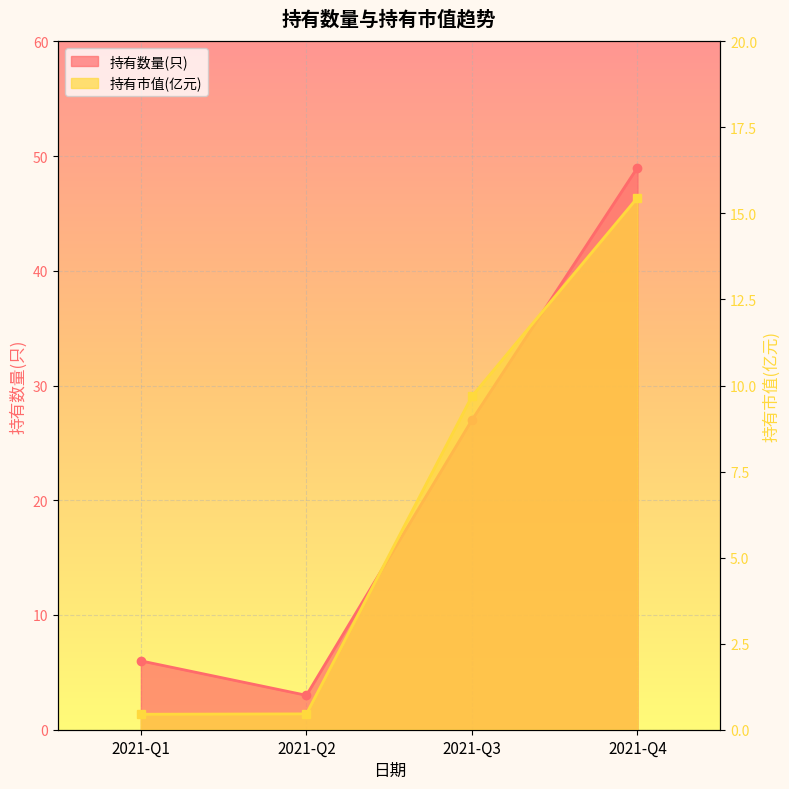

Count the number of data series in this chart.

2